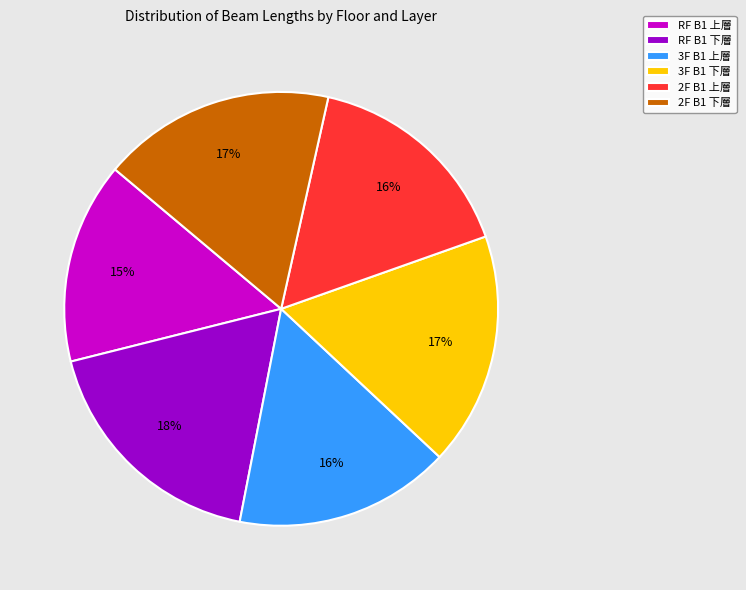

To the nearest percent, what is the average slice percentage?

17%